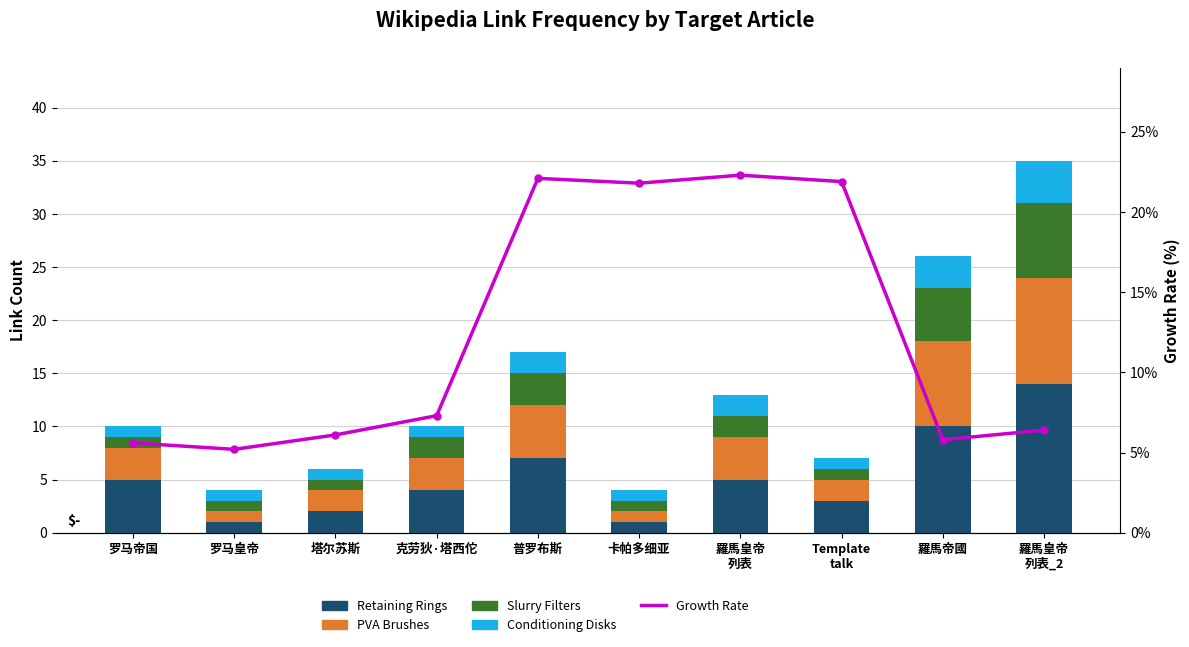

What is the difference between the maximum and second lowest values in the Conditioning Disks series?

3.0